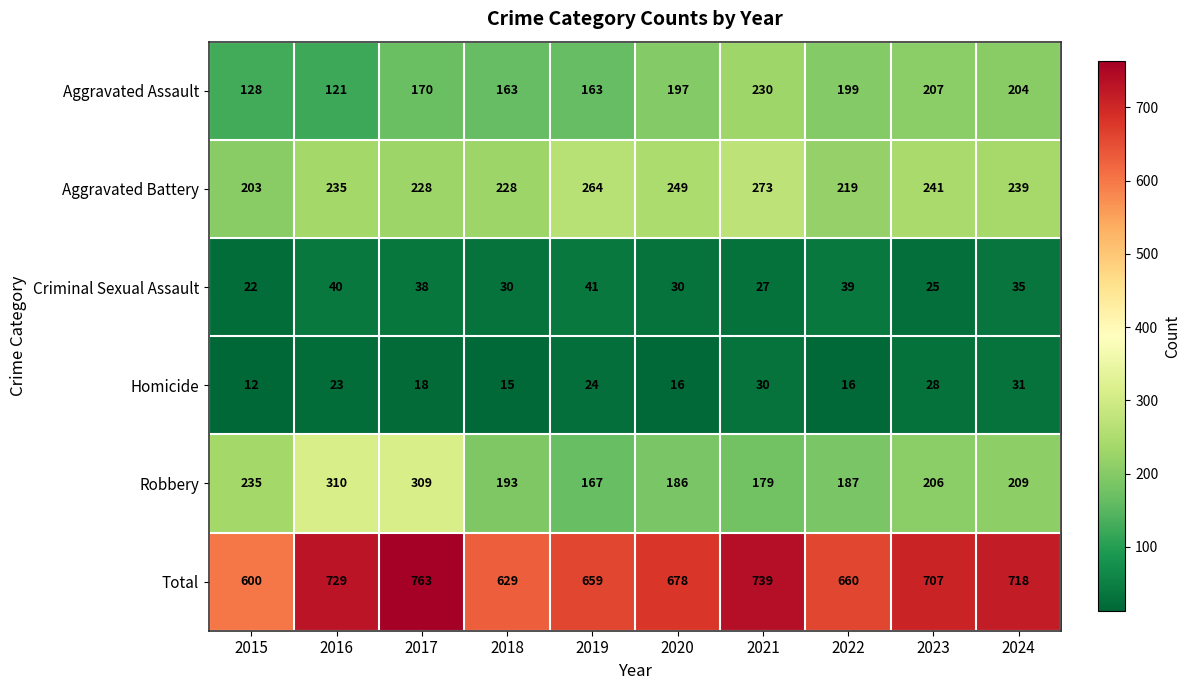

At which label is Total closest to 681?

2020